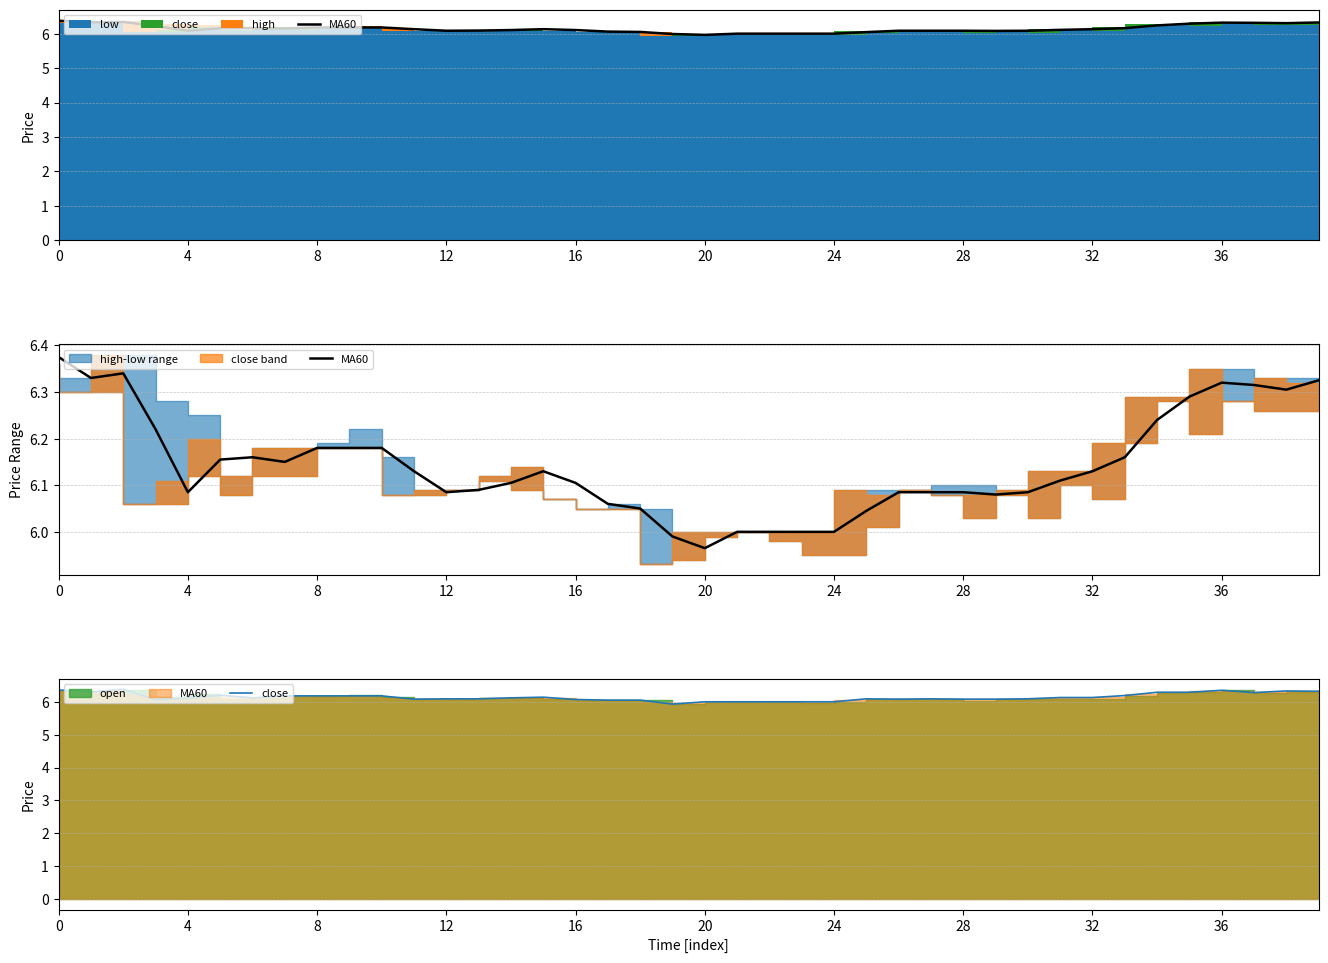

What is the average value of the MA60 series?

6.1